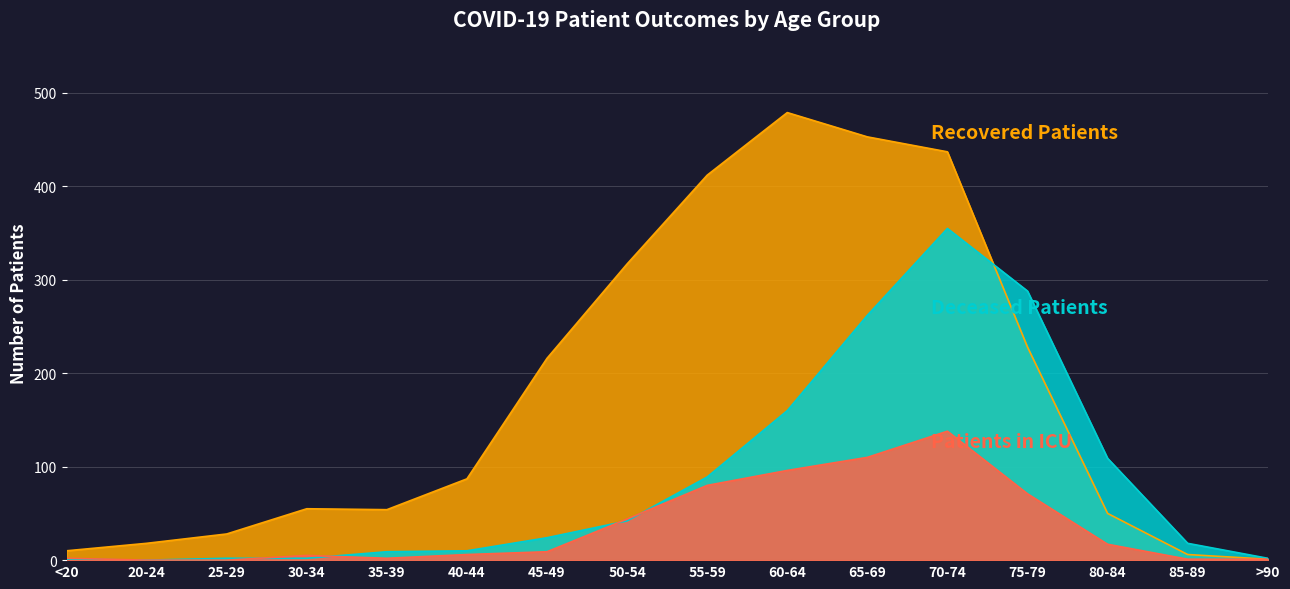

Which series changed the most between 35-39 and 40-44?

Recovered Patients